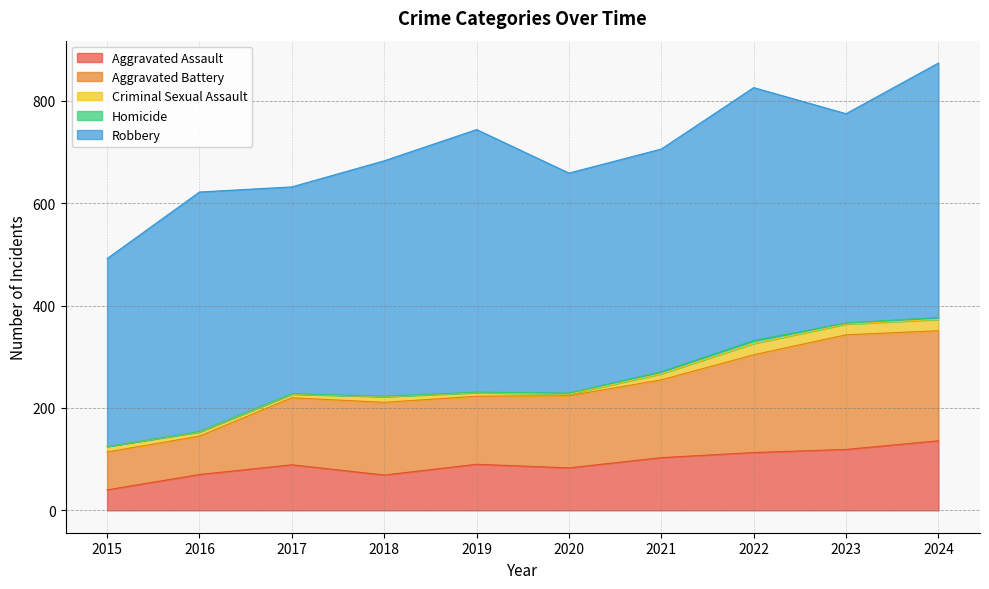

List the labels in order of Aggravated Assault value, smallest first.

2015, 2018, 2016, 2020, 2017, 2019, 2021, 2022, 2023, 2024